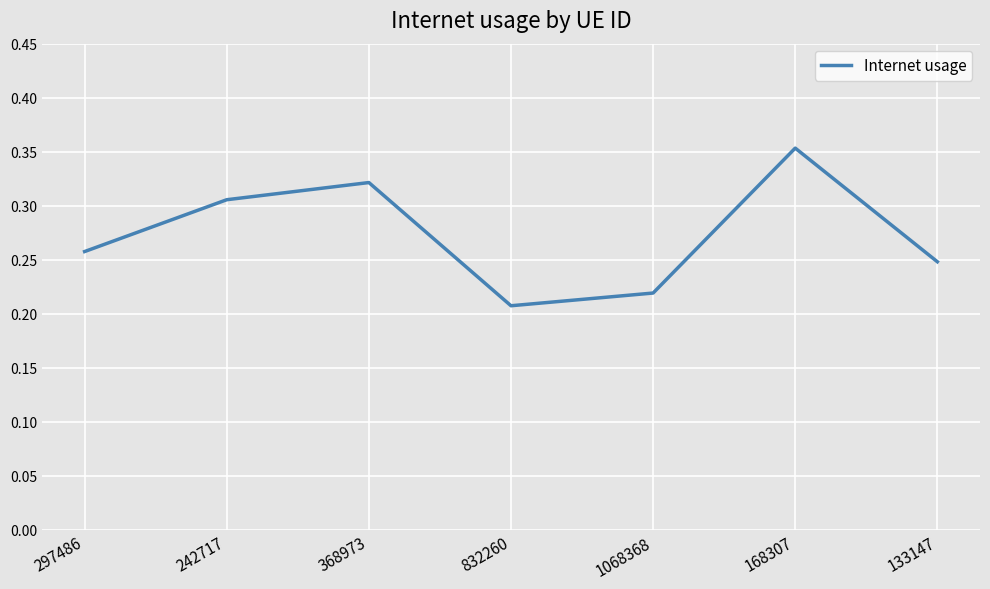

What position from the right is 1068368?

3